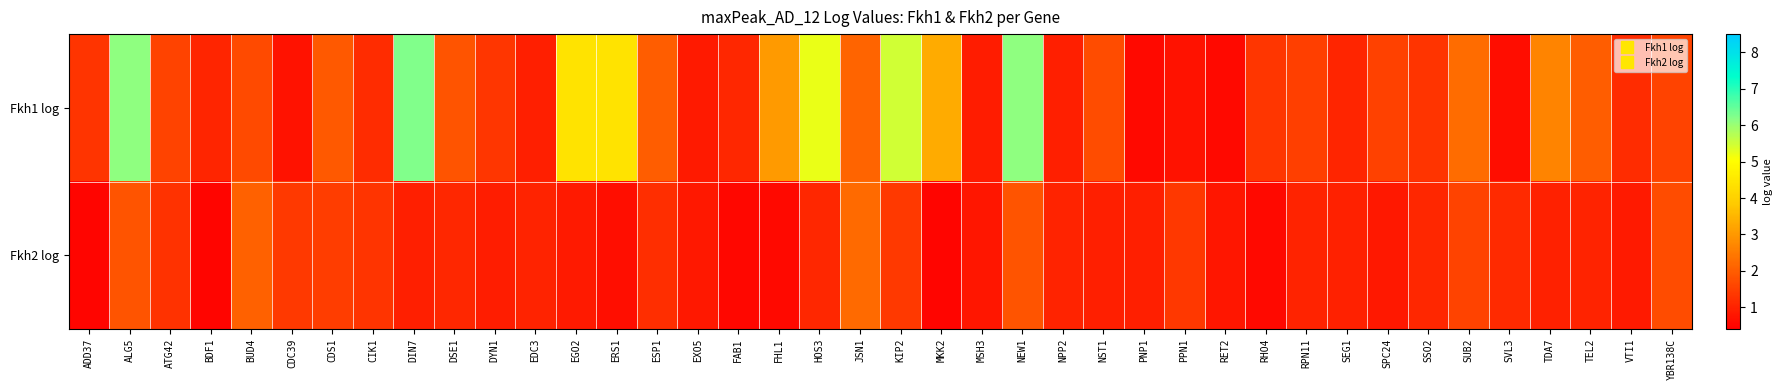

Which series has the largest range (max minus min)?

Fkh1 log